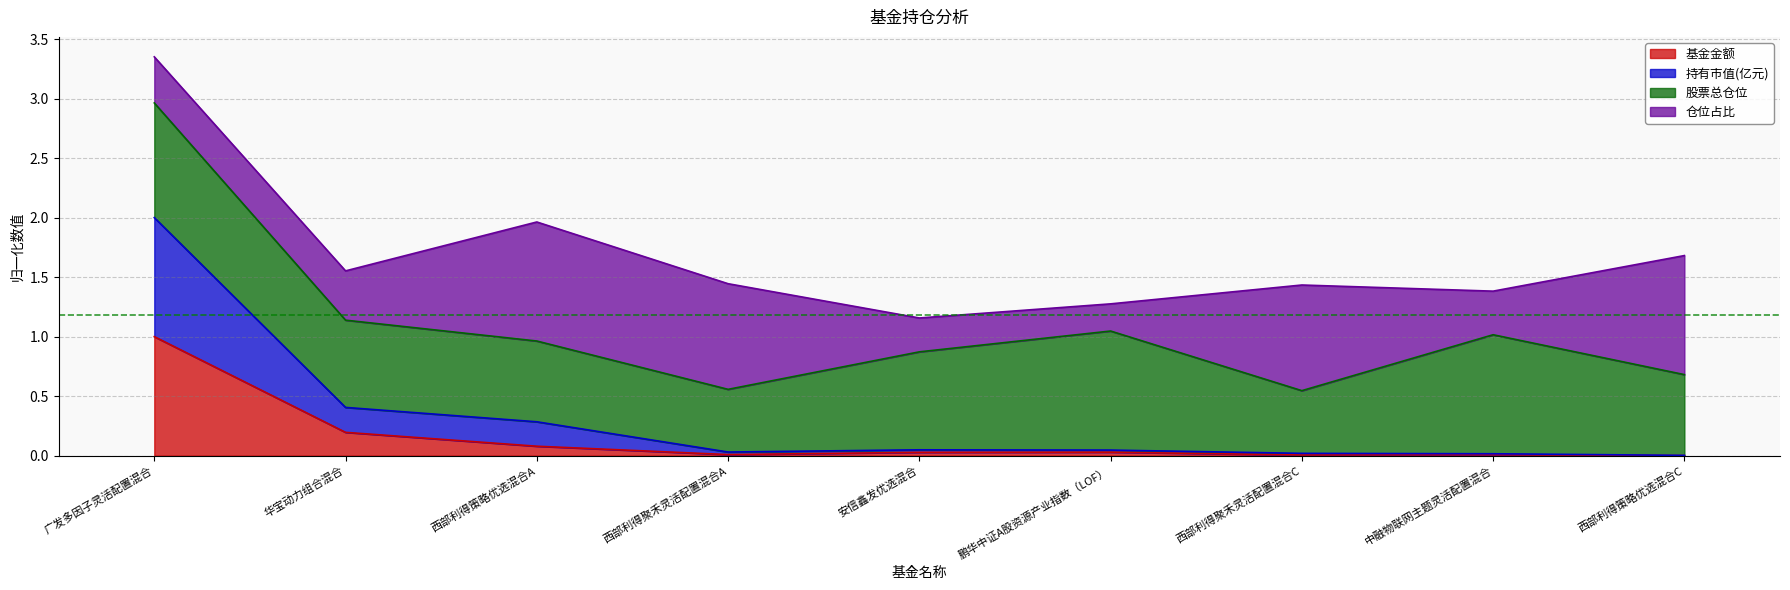

Is the value of 持有市值(亿元) at 西部利得聚禾灵活配置混合C greater than the value of 基金金额 at 安信鑫发优选混合?

No